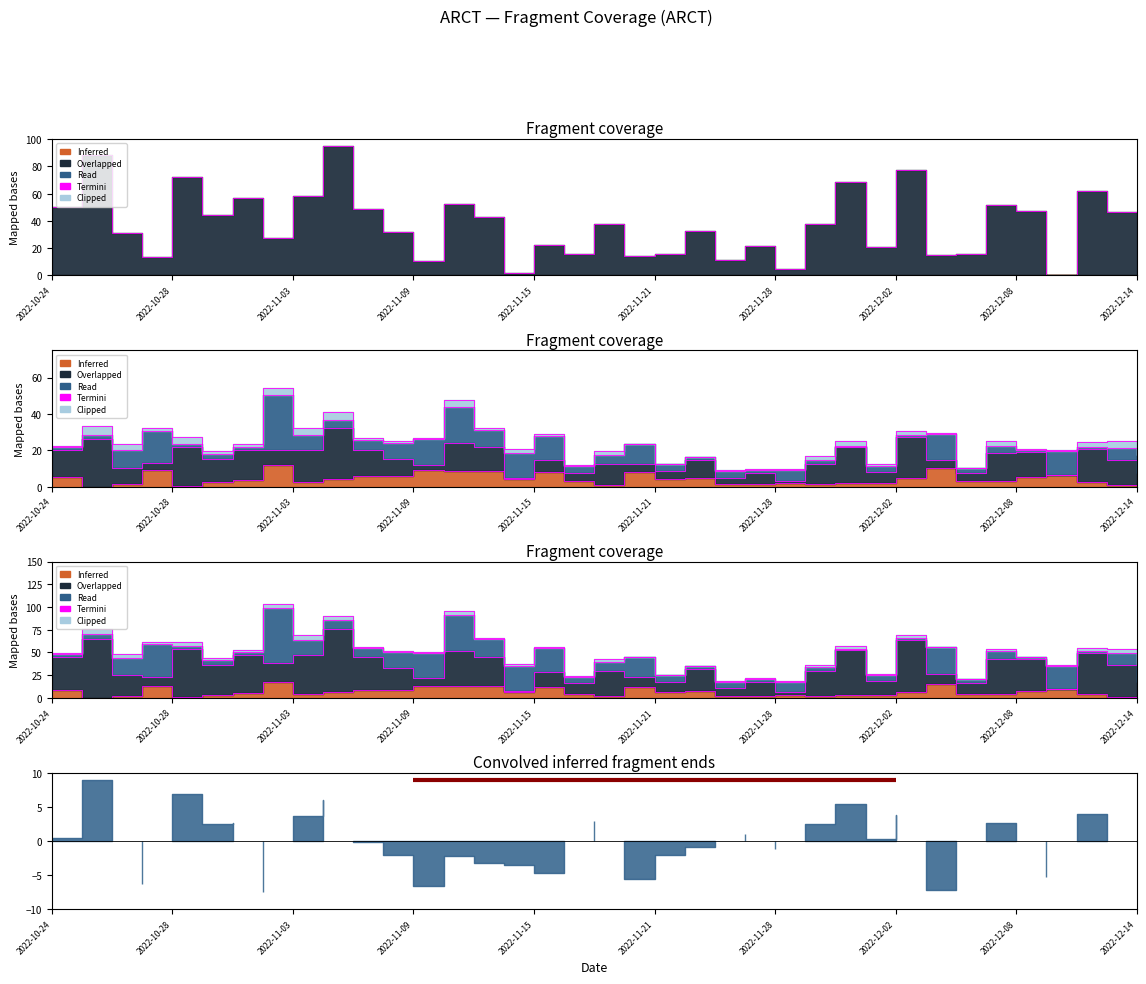

True or false: the data shows 61.0 at 25.

False